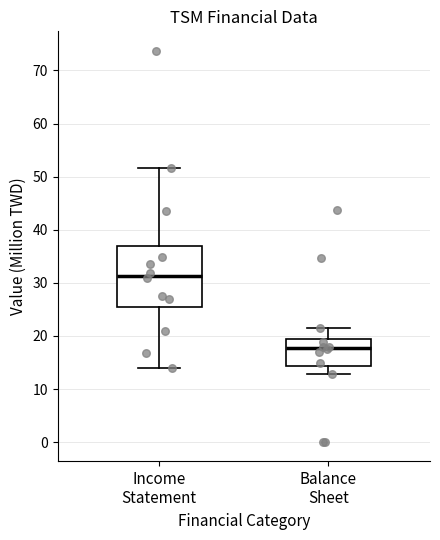

Comparing the boxes themselves (not the whiskers), which one is the tallest?

Income Statement